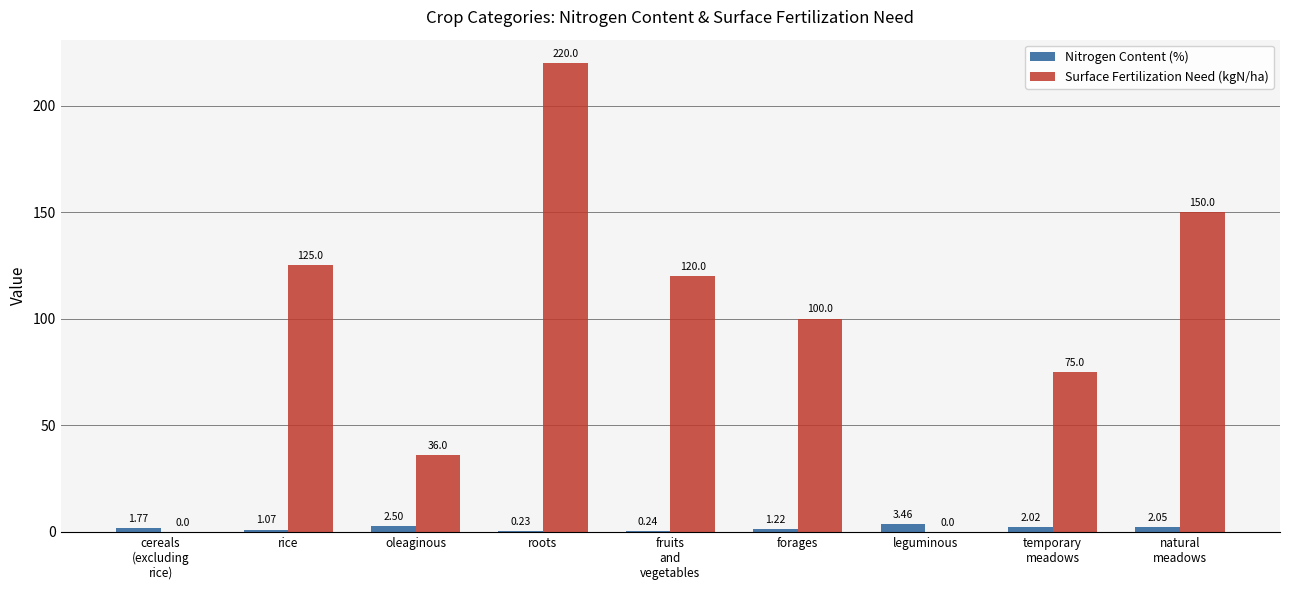

Between fruits
and
vegetables and leguminous, which series saw the biggest shift?

Surface Fertilization Need (kgN/ha)